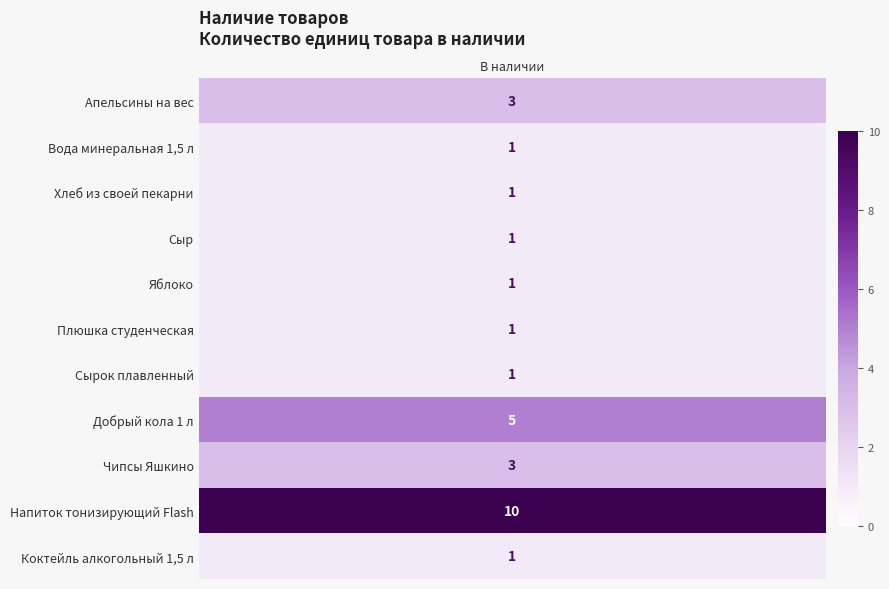

Reading left to right, transcribe all the data shown in this chart.

Апельсины на вес=3	Вода минеральная 1,5 л=1	Хлеб из своей пекарни=1	Сыр=1	Яблоко=1	Плюшка студенческая=1	Сырок плавленный=1	Добрый кола 1 л=5	Чипсы Яшкино=3	Напиток тонизирующий Flash=10	Коктейль алкогольный 1,5 л=1